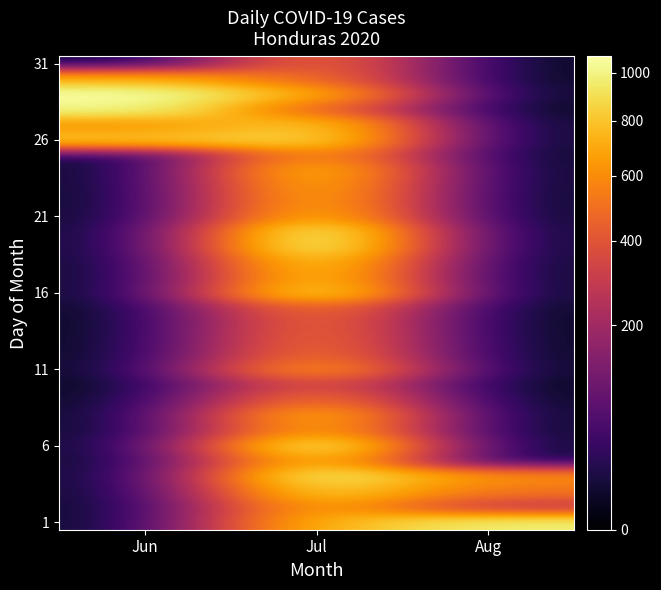

At which category is the sum across all series the highest?

Jul